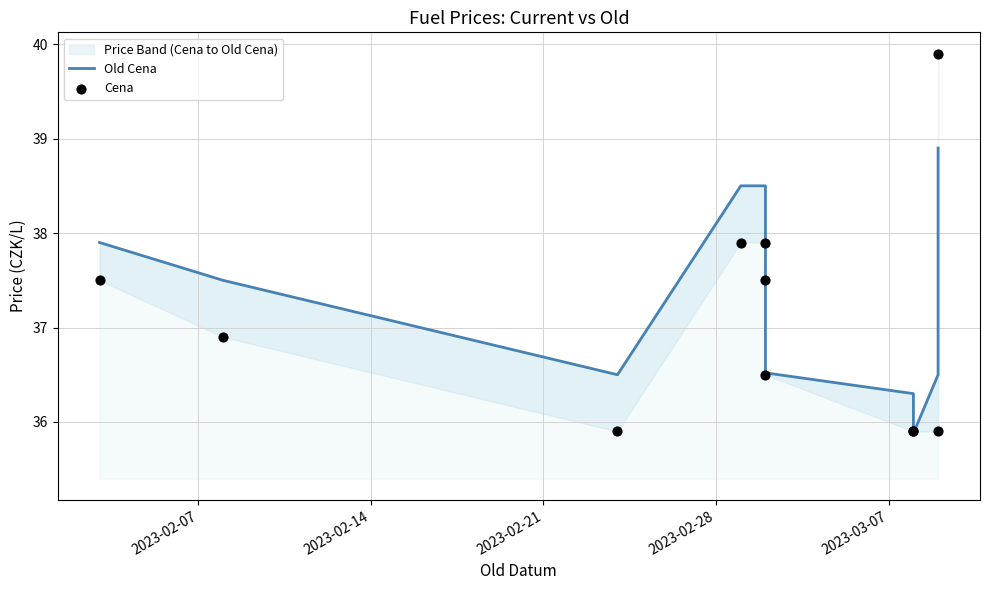

Which series has the largest total across all categories?

Old Cena